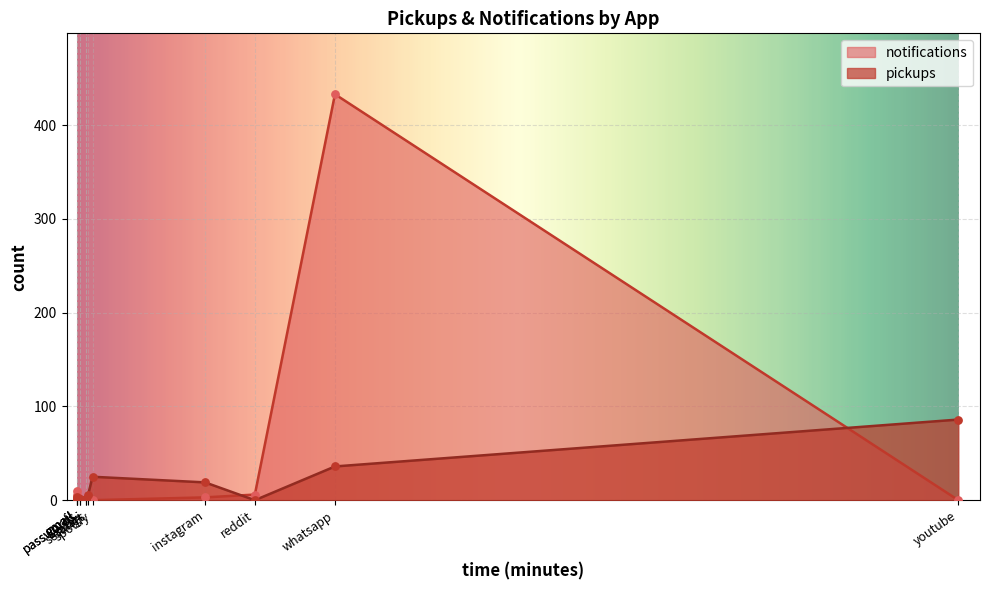

What are all the series names shown in the legend?

pickups, notifications